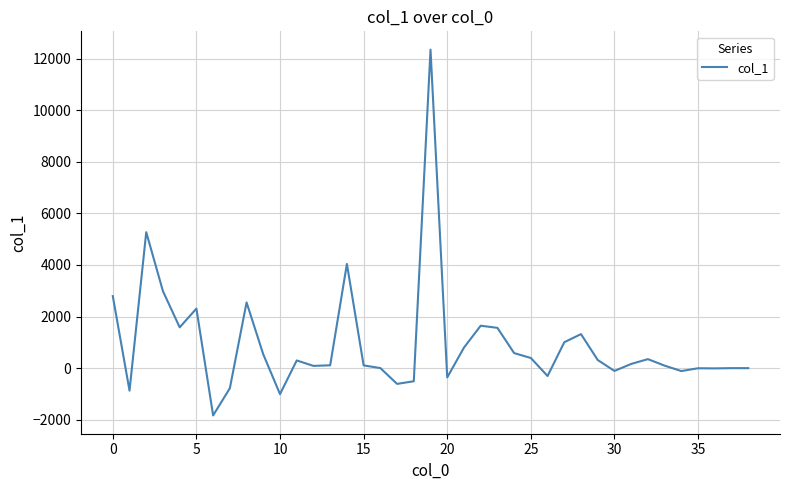

How many values are below 162?

19